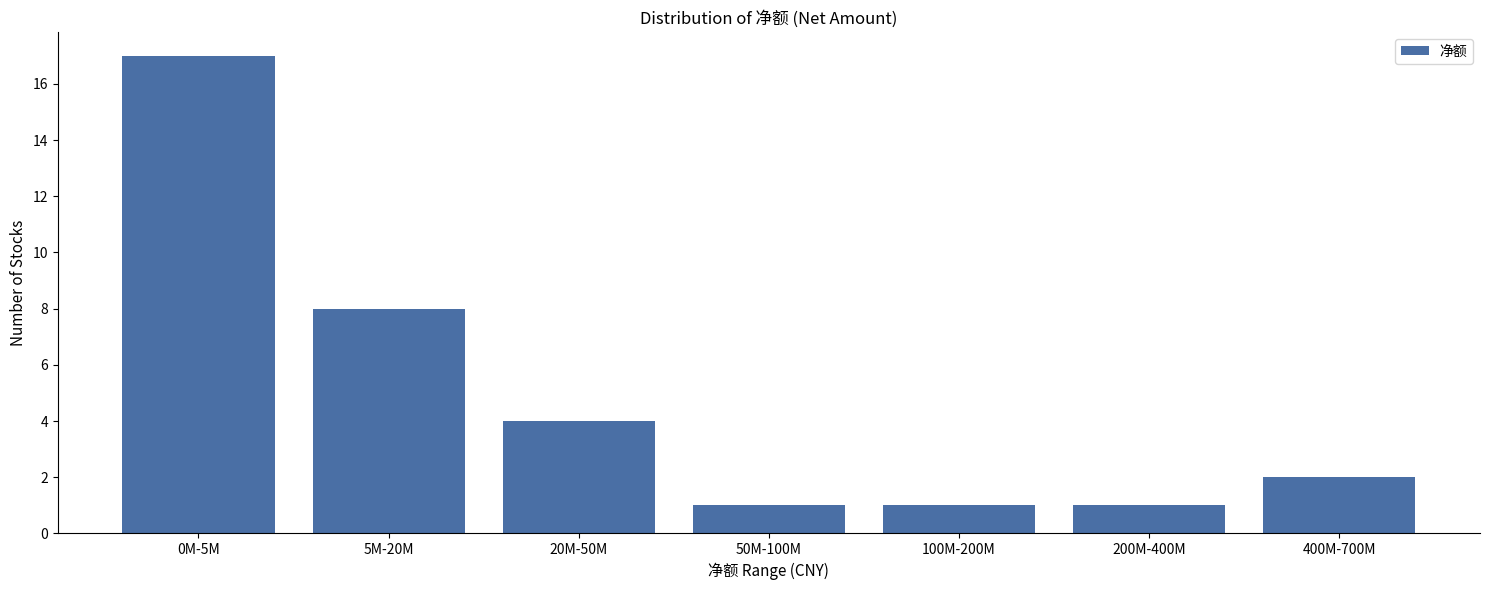

Reading right to left, extract all data points from this chart.

2	1	1	1	4	8	17